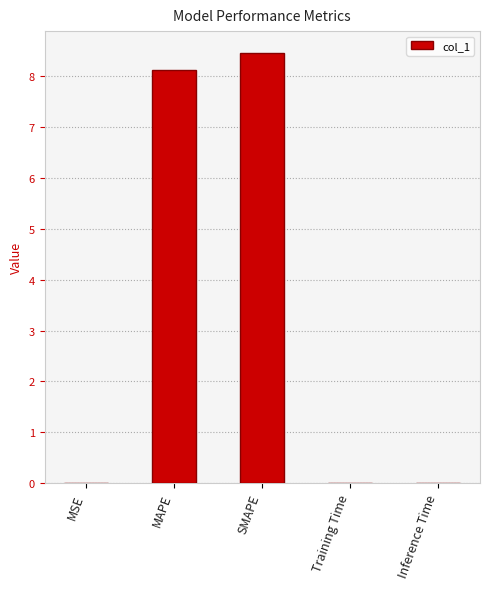

Between MSE and SMAPE, which is larger?

SMAPE